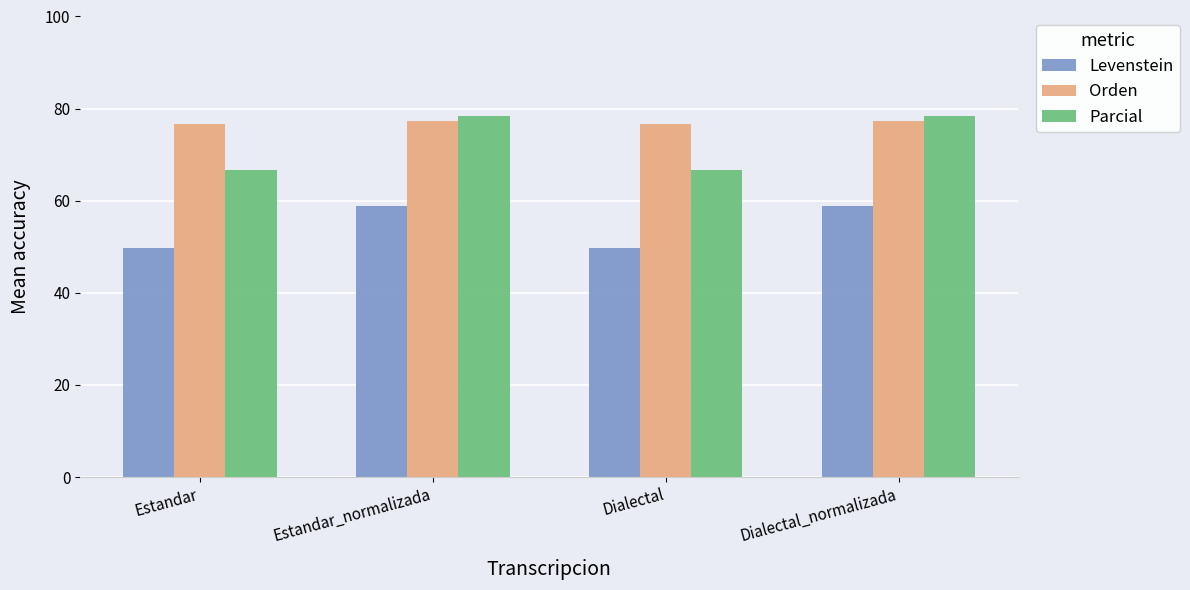

What are all the series names shown in the legend?

Levenstein, Orden, Parcial